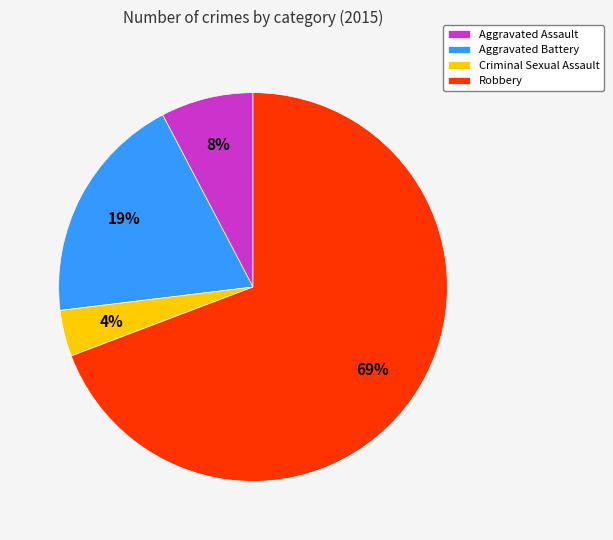

To the nearest percent, what is the average slice percentage?

25%